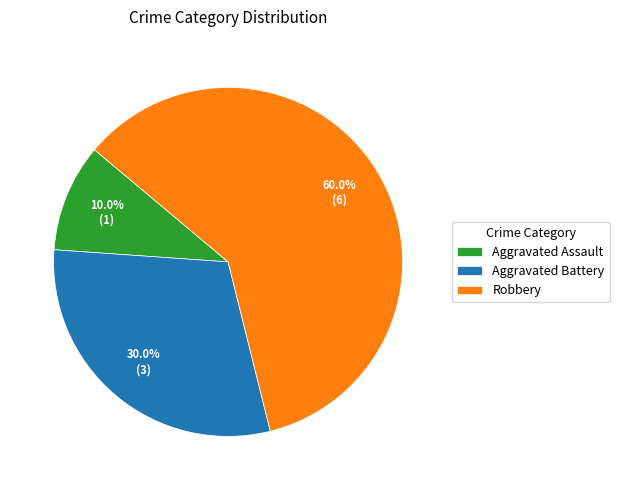

What percentage is the Aggravated Battery slice, to the nearest percent?

30%